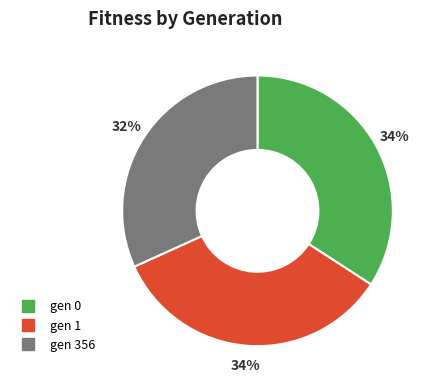

To the nearest percent, what is the difference between the largest and smallest slice percentages?

2%